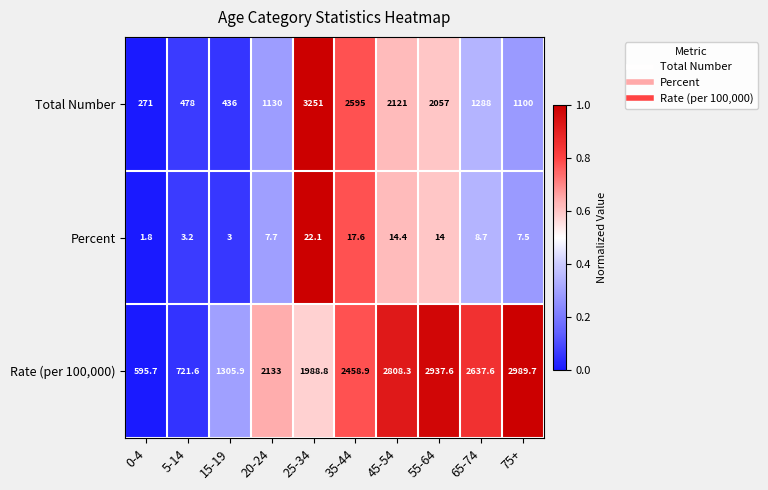

The Total Number series shows 2057.0 at 55-64. True or false?

True